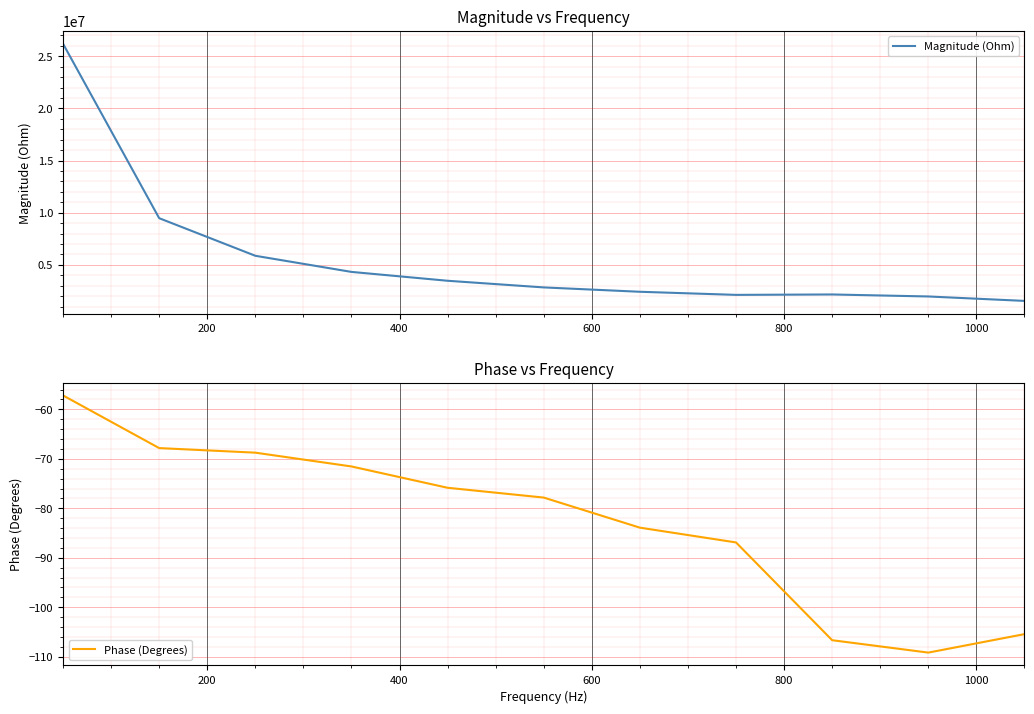

How many values in the Phase (Degrees) series exceed -77?

5